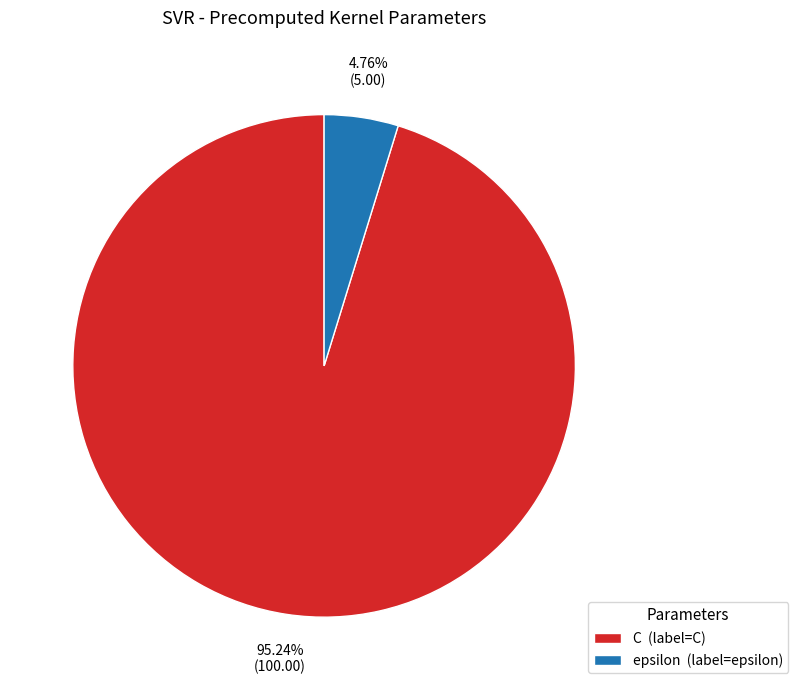

Which slice is the smallest?

epsilon